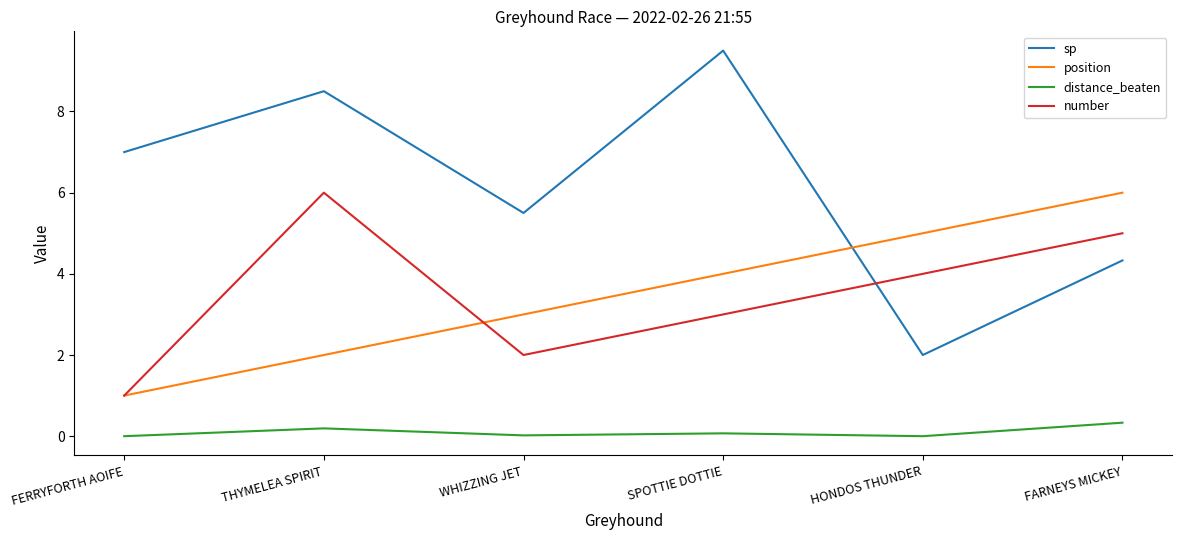

Between FERRYFORTH AOIFE and HONDOS THUNDER, which series saw the biggest shift?

sp